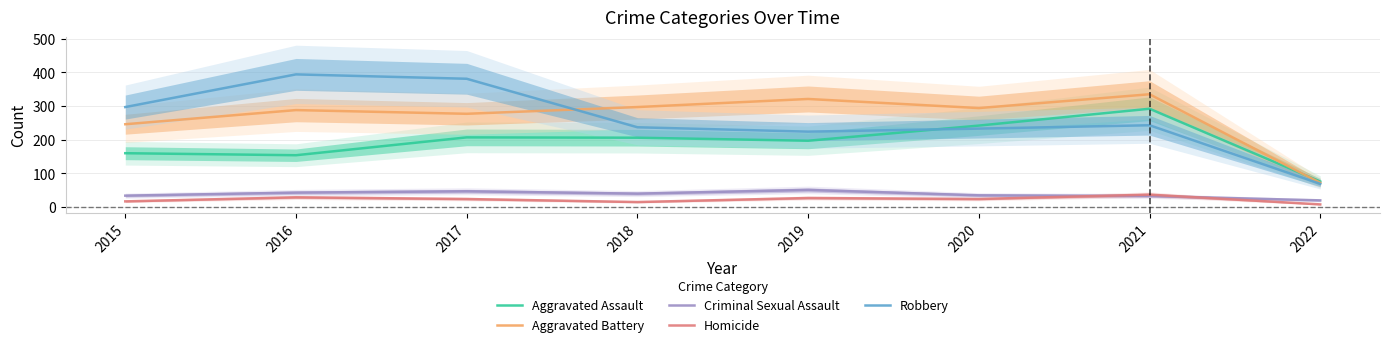

At 2020, list the series in order from largest to smallest.

Aggravated Battery, Aggravated Assault, Robbery, Criminal Sexual Assault, Homicide